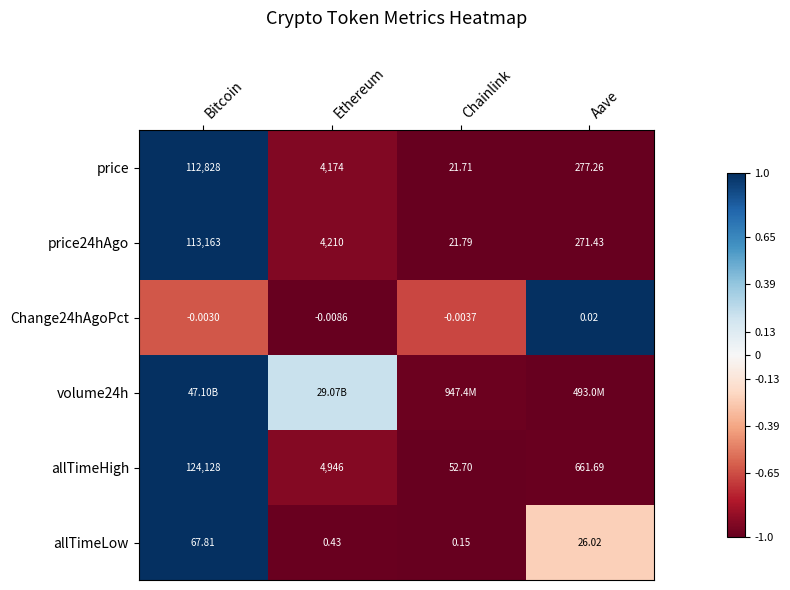

Where does the price24hAgo series first go above 4210?

Bitcoin